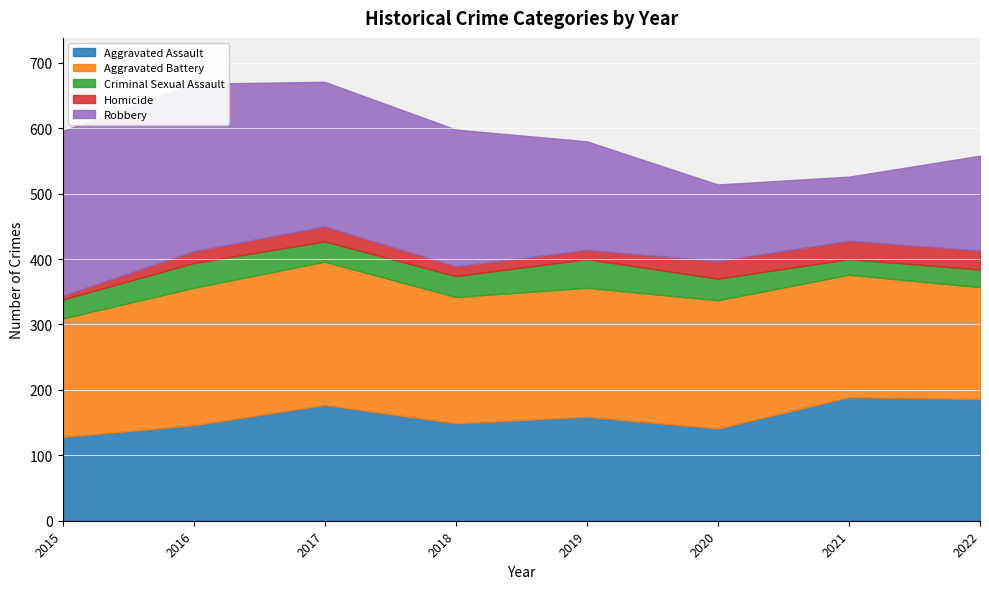

The value of Aggravated Assault at 2015 is 218. True or false?

False